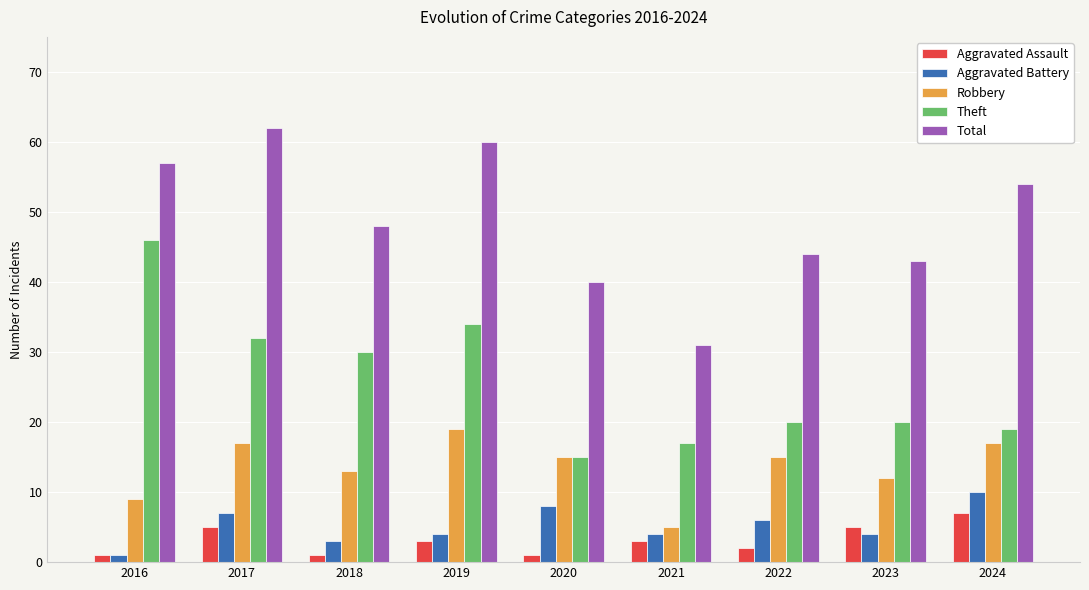

What is the value of the Robbery bar at the 3rd from the left?

13